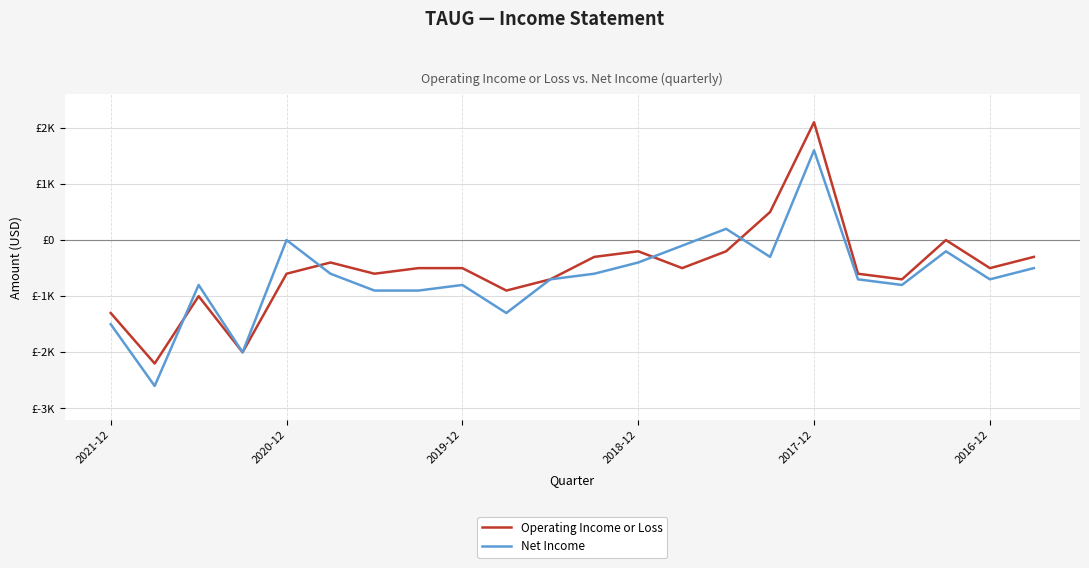

At which category does the chart reach its peak across all series?

2017-12